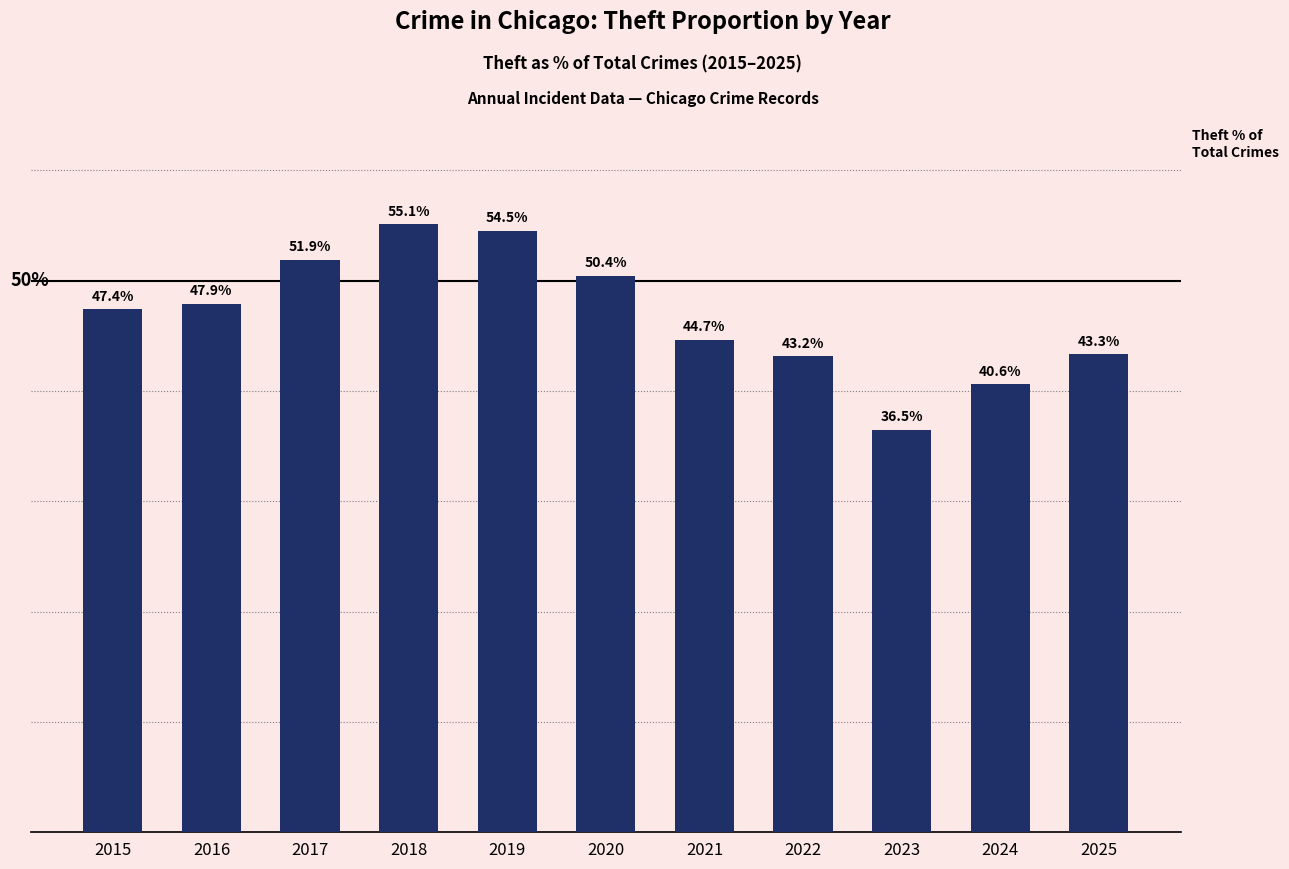

Rank the categories by value from highest to lowest.

2018, 2019, 2017, 2020, 2016, 2015, 2021, 2025, 2022, 2024, 2023